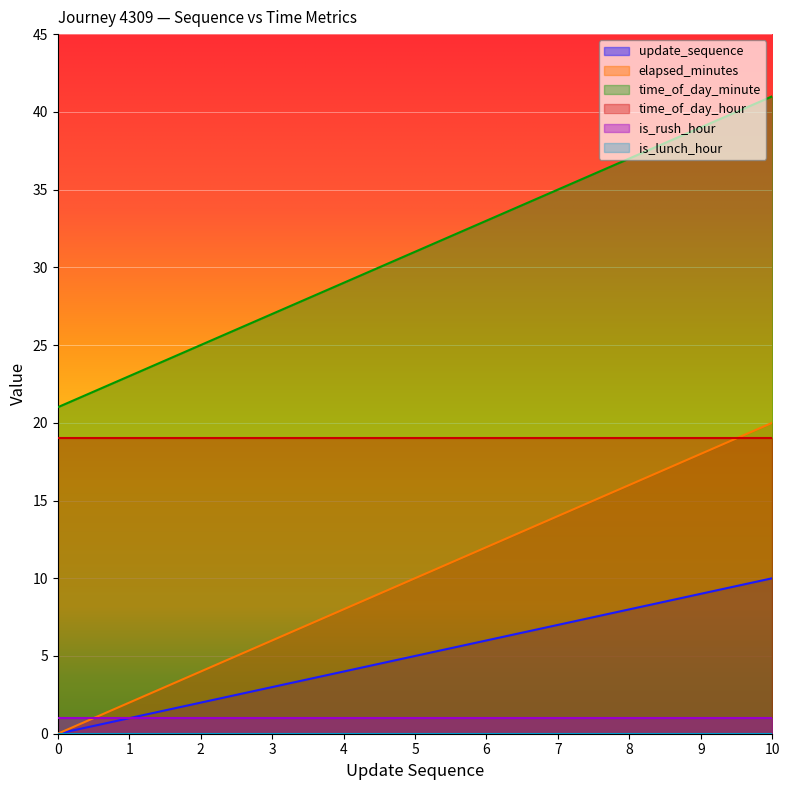

What is the value of the time_of_day_minute point at the 3rd from the left?

25